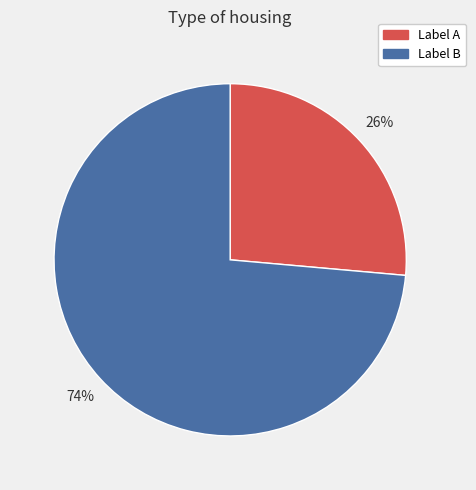

Count the number of slices in the pie.

2